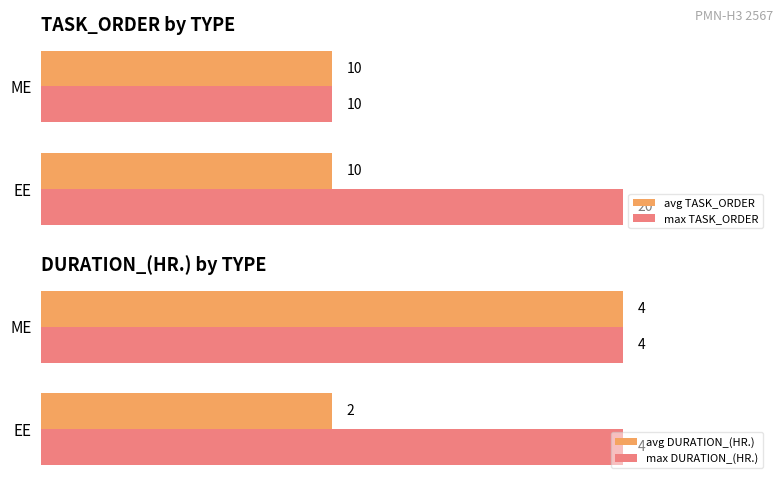

Is the value of avg TASK_ORDER at EE greater than the value of max TASK_ORDER at EE?

No